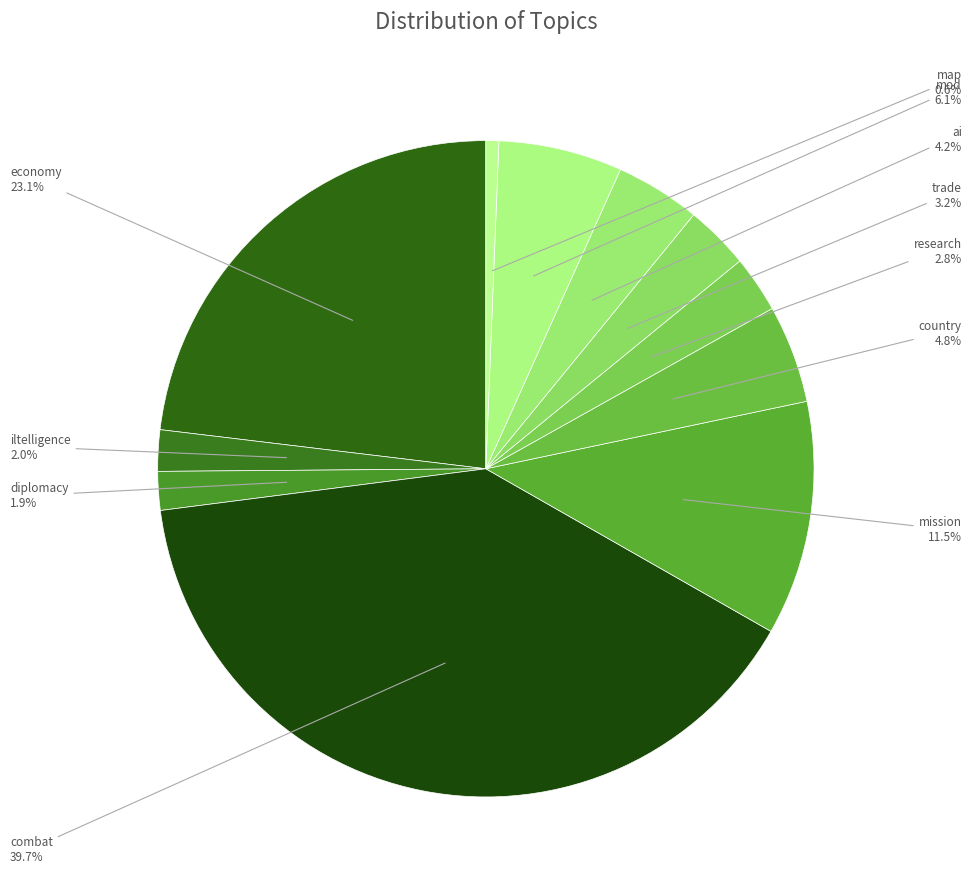

Does iltelligence account for over 50% of the chart?

No